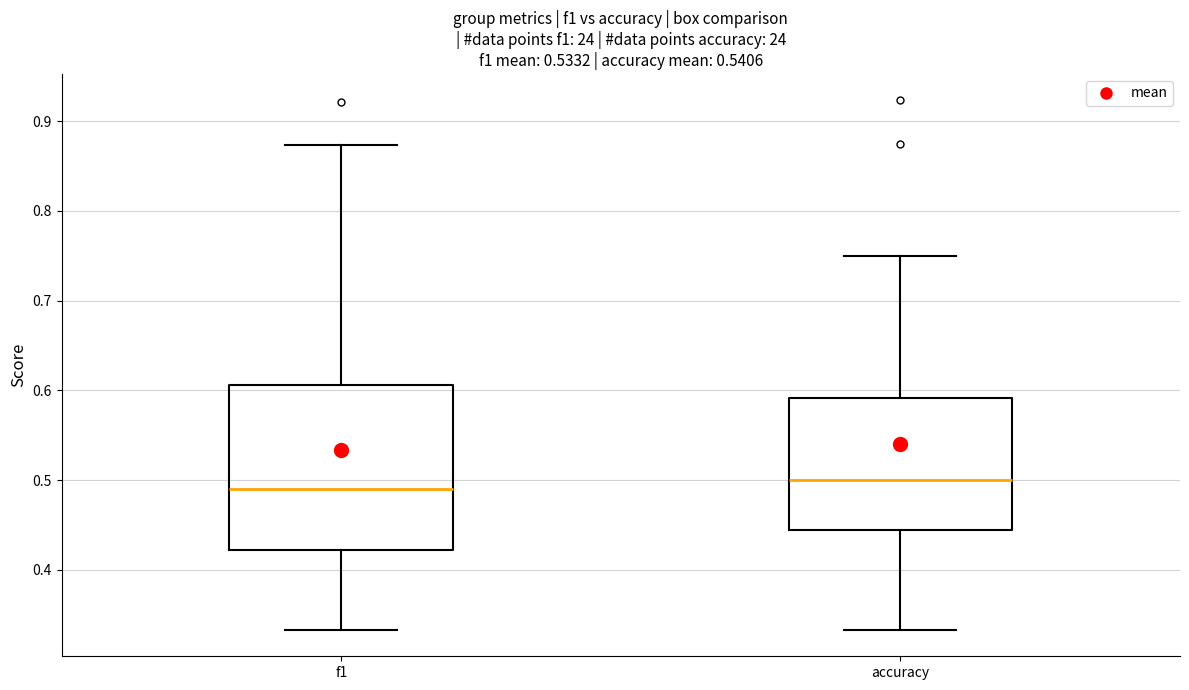

Reading left to right, transcribe this box plot: for each box, give where its median line is, the range the box spans, and where its two whiskers end, as read against the y-axis. The values are not printed on the chart, so give them approximately, as read against the axis.

f1: median 0.49, box 0.42 to 0.61, whiskers 0.33 to 0.87
accuracy: median 0.50, box 0.44 to 0.59, whiskers 0.33 to 0.75